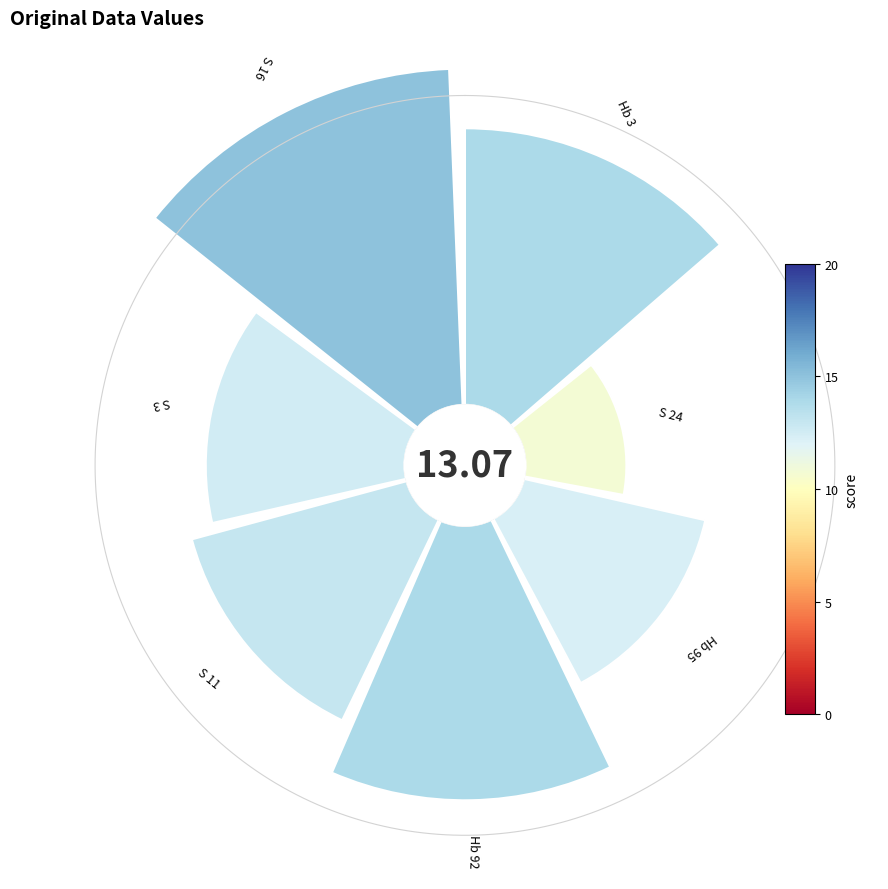

How many slices are in this pie chart?

7